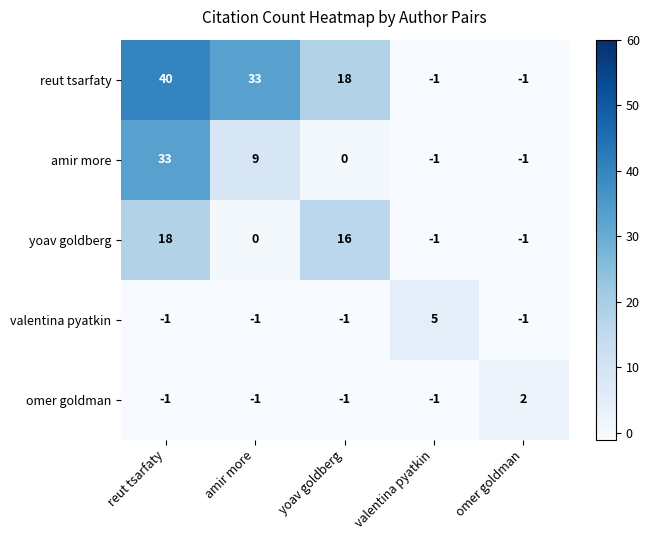

Which series has the largest total across all categories?

reut tsarfaty